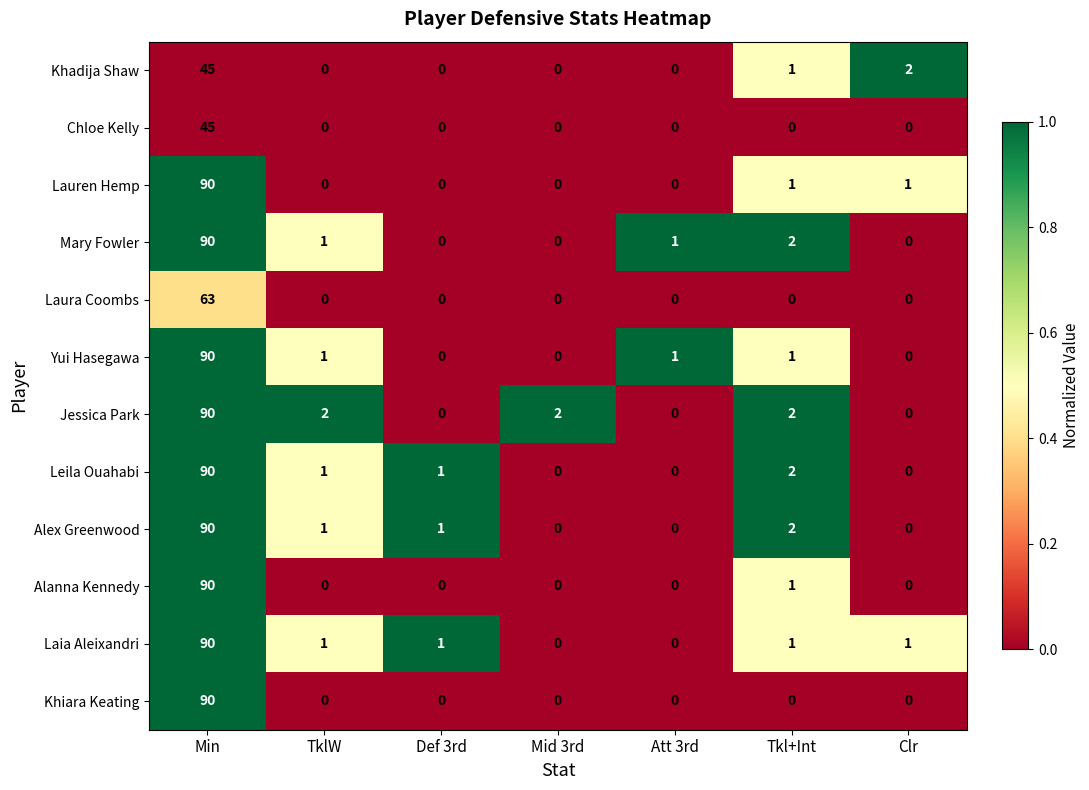

The value of Chloe Kelly at Clr is -27. True or false?

False